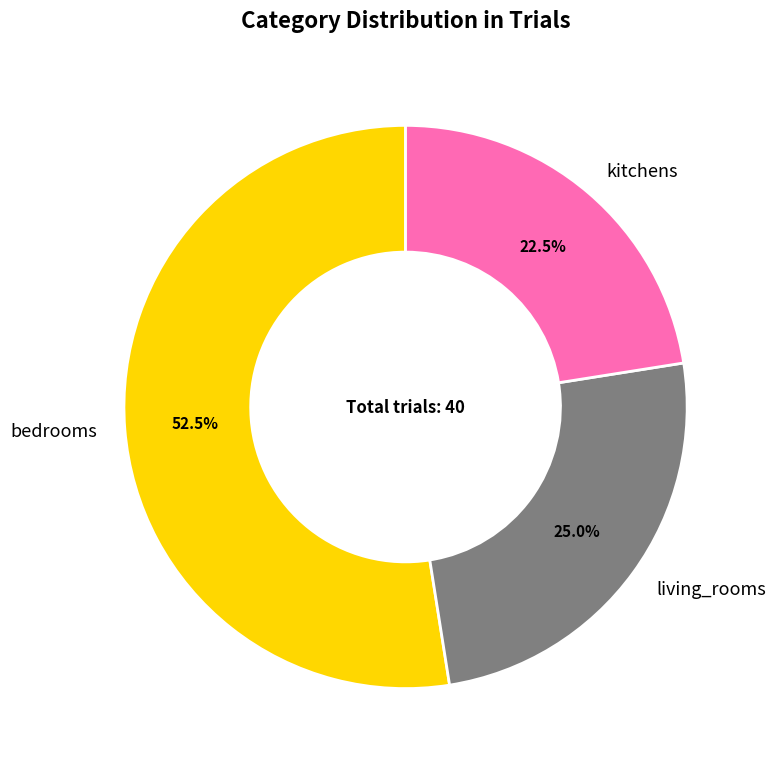

What is the total percentage of kitchens and bedrooms?

75.0%